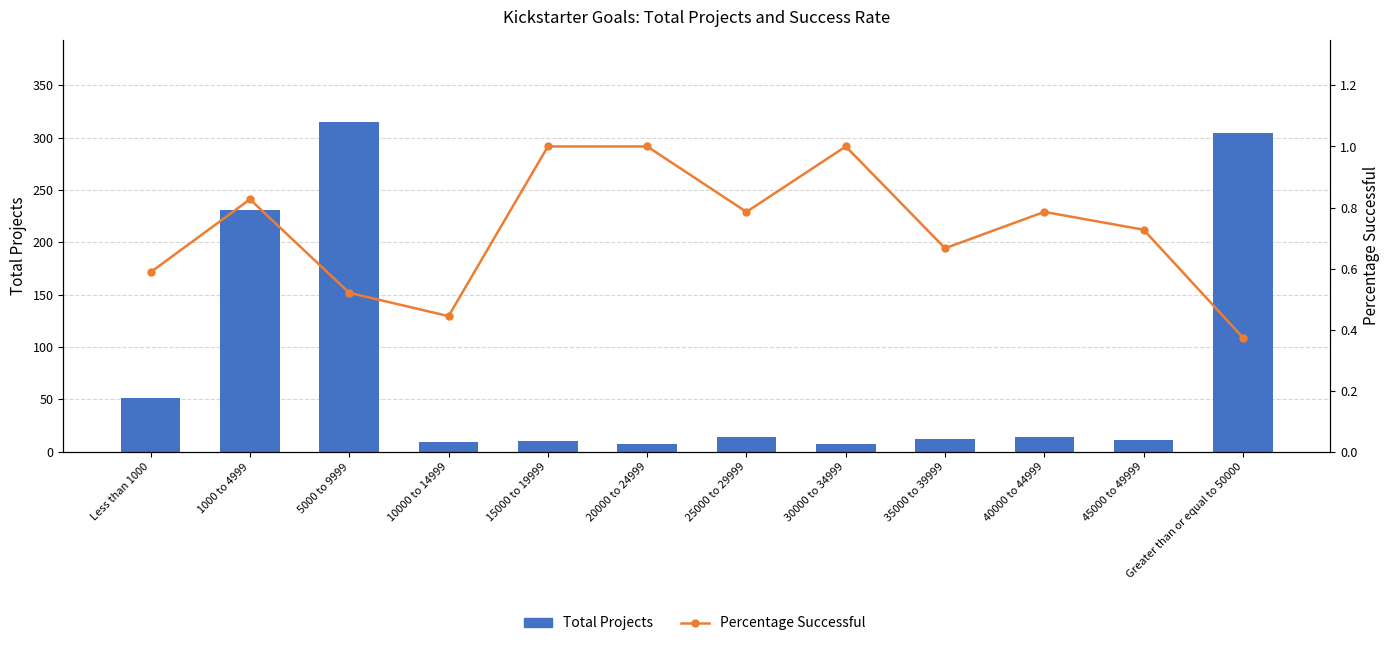

True or false: Total Projects has a value of 12.0 at 35000 to 39999.

True